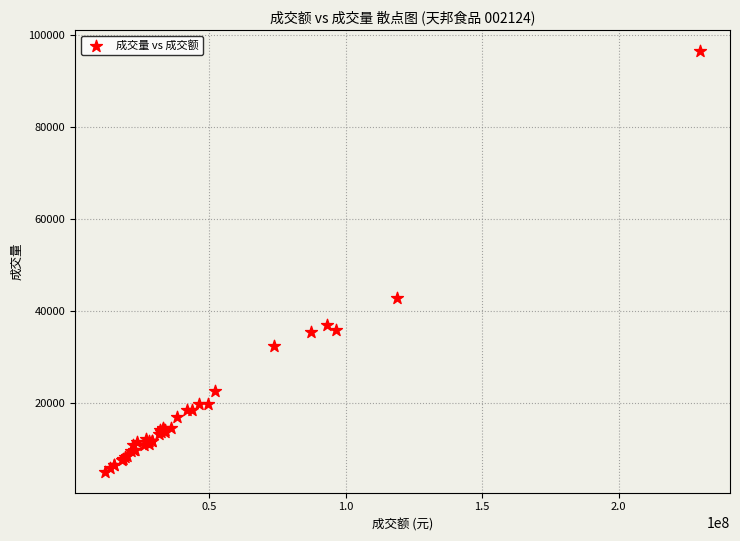

What Y value in the scatter plot is closest to 50760?

42791